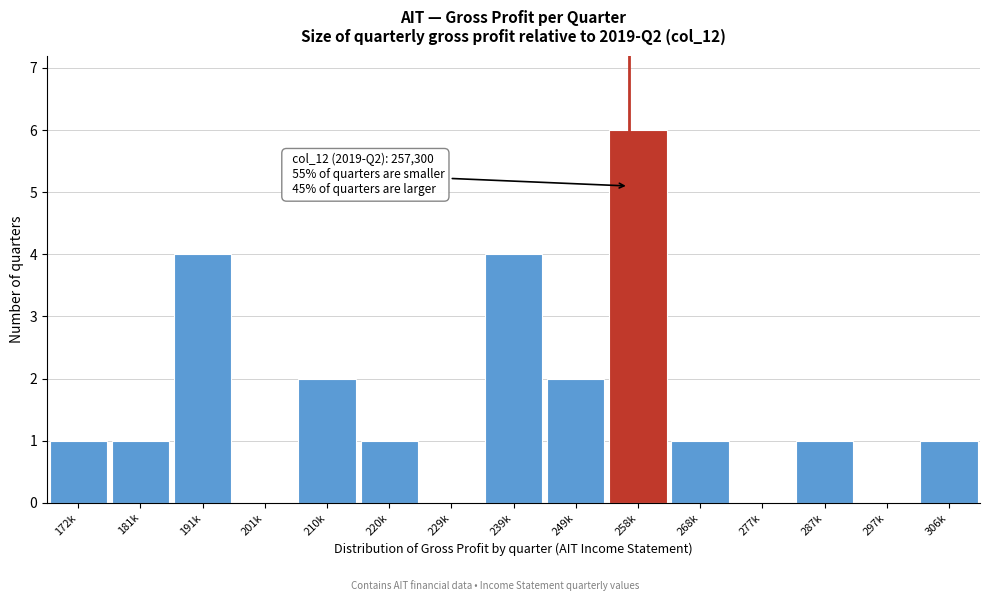

Reading left to right, transcribe all the data shown in this chart.

172k=1	181k=1	191k=4	201k=0	210k=2	220k=1	229k=0	239k=4	249k=2	258k=6	268k=1	277k=0	287k=1	297k=0	306k=1